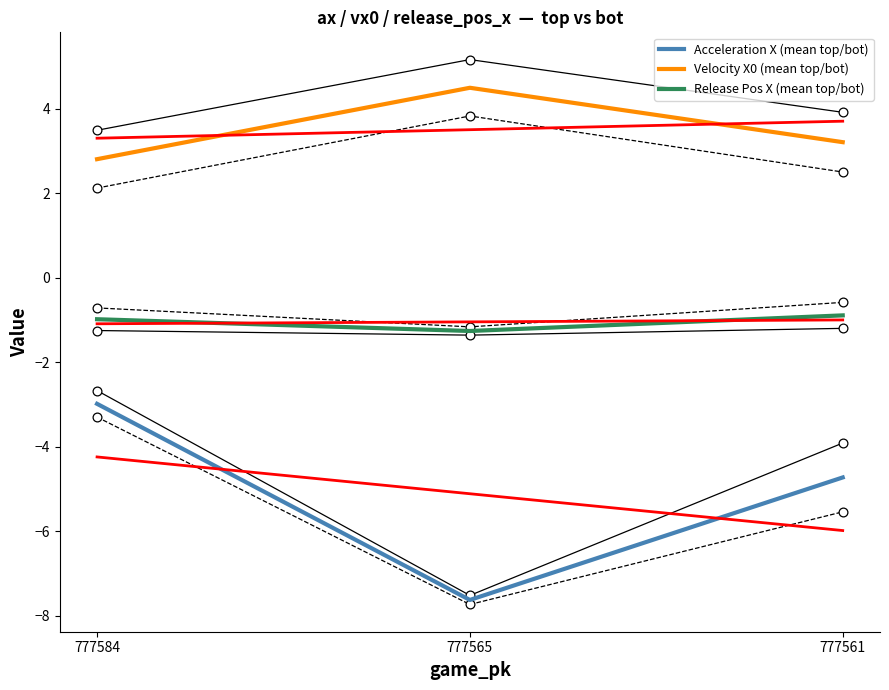

What are all the series names shown in the legend?

Acceleration X (mean top/bot), Velocity X0 (mean top/bot), Release Pos X (mean top/bot)